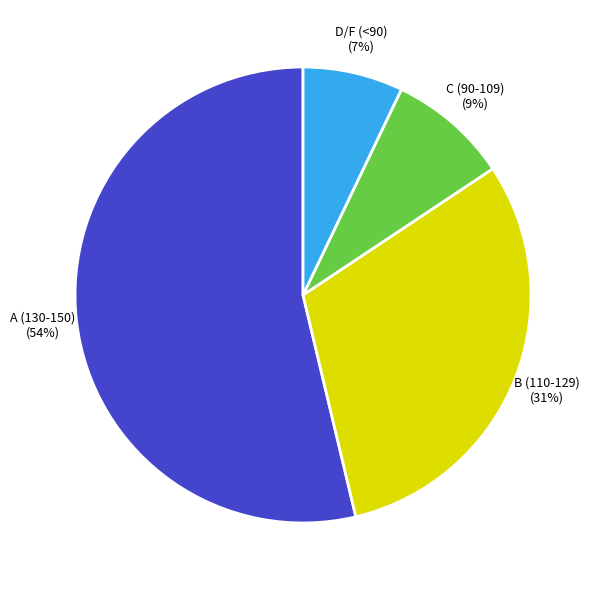

Is there a majority slice in this chart?

Yes